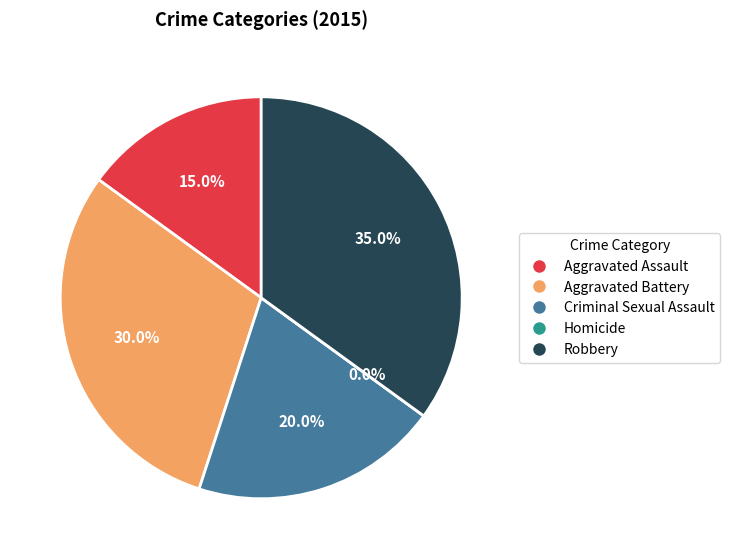

What is the smallest slice in the pie chart?

Homicide